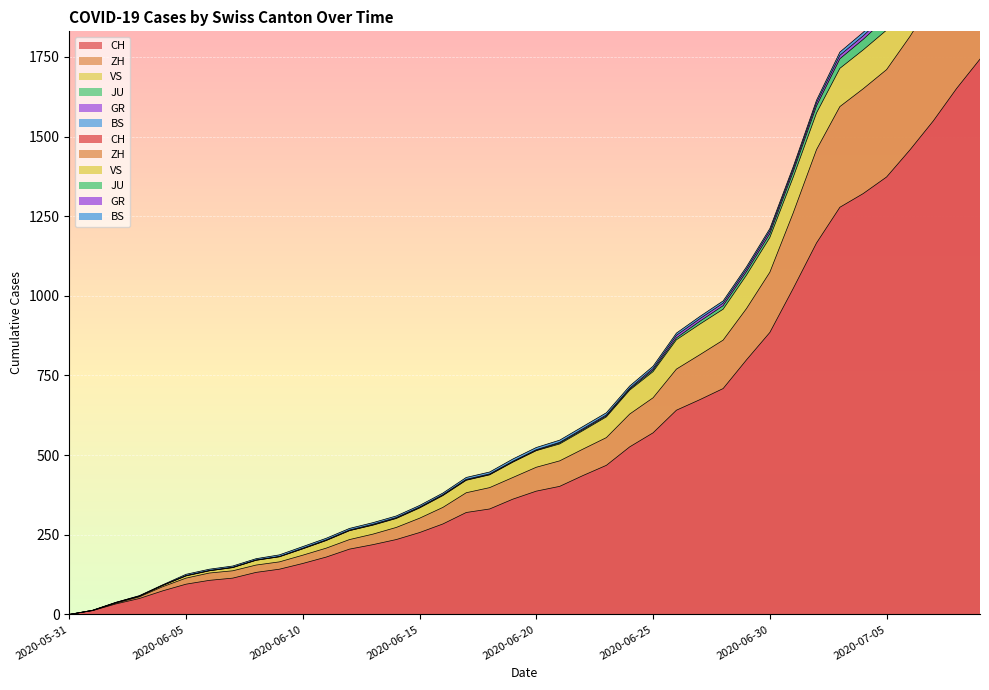

True or false: GR has a value of 447 at 2020-06-18.

True